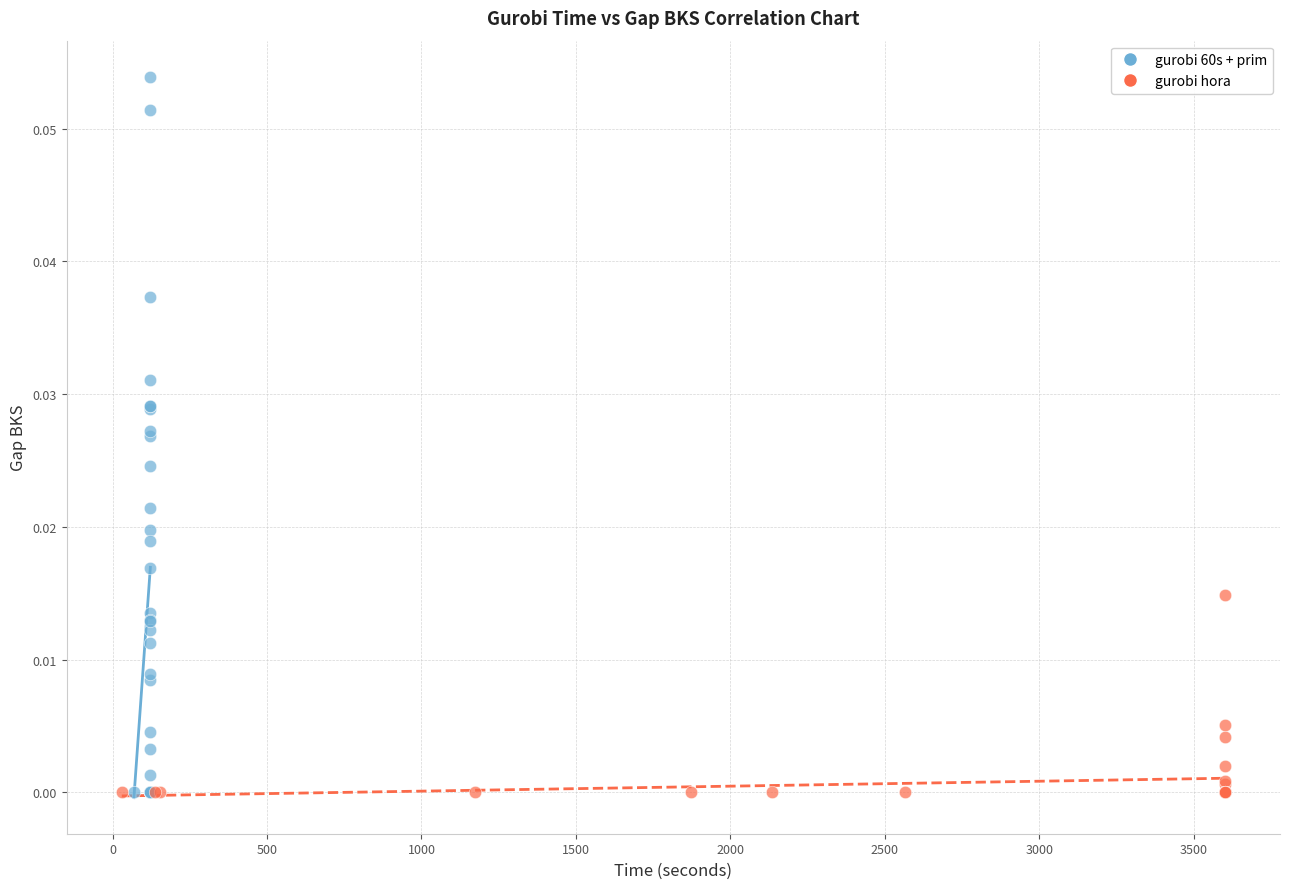

Which series reaches the maximum Y coordinate?

gurobi 60s + prim